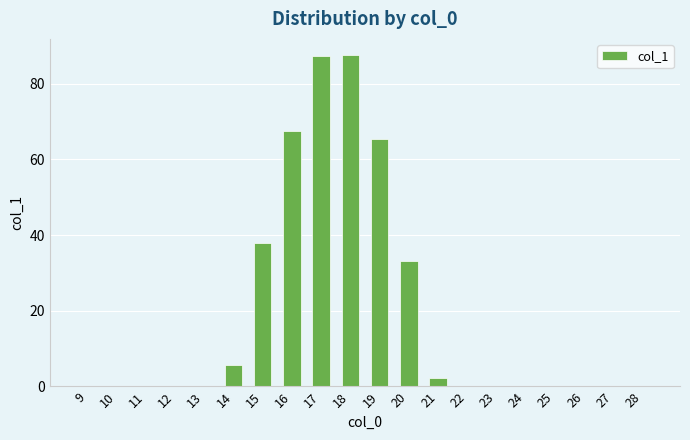

How many data points does each series have?

20